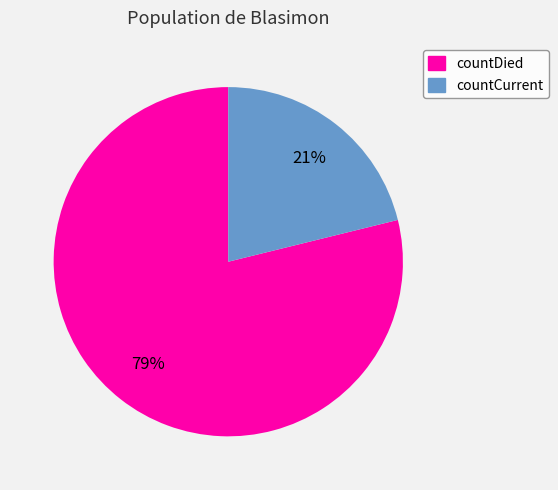

Which has a higher value, countDied or countCurrent?

countDied